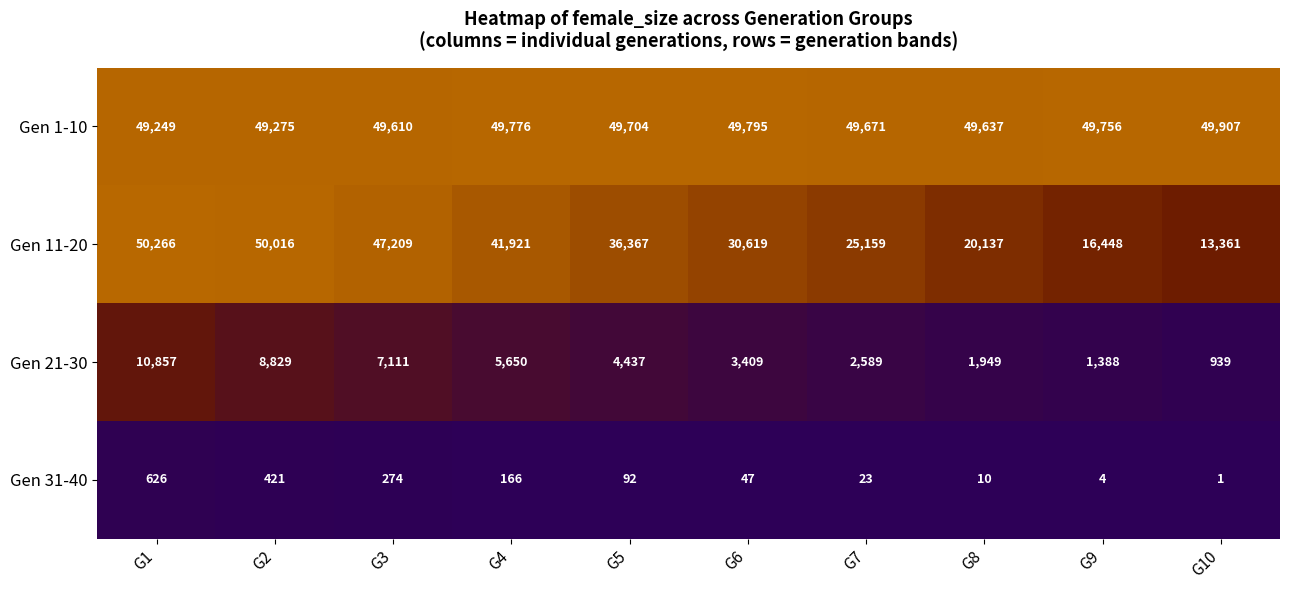

What is the total value across all series at G7?

77442